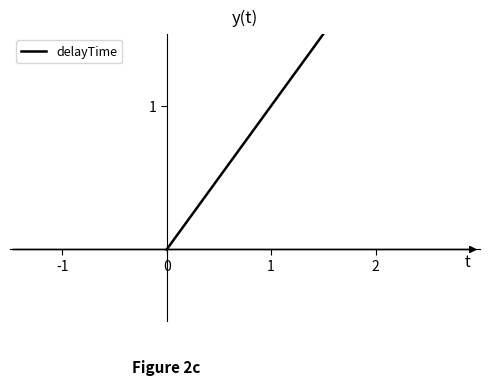

How many lines are shown in the chart?

1